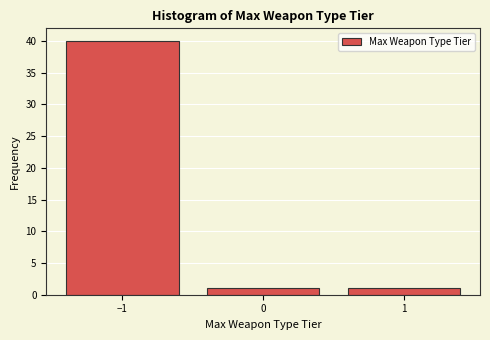

Which range on the x-axis has the tallest bar?

-1.5 to -0.5